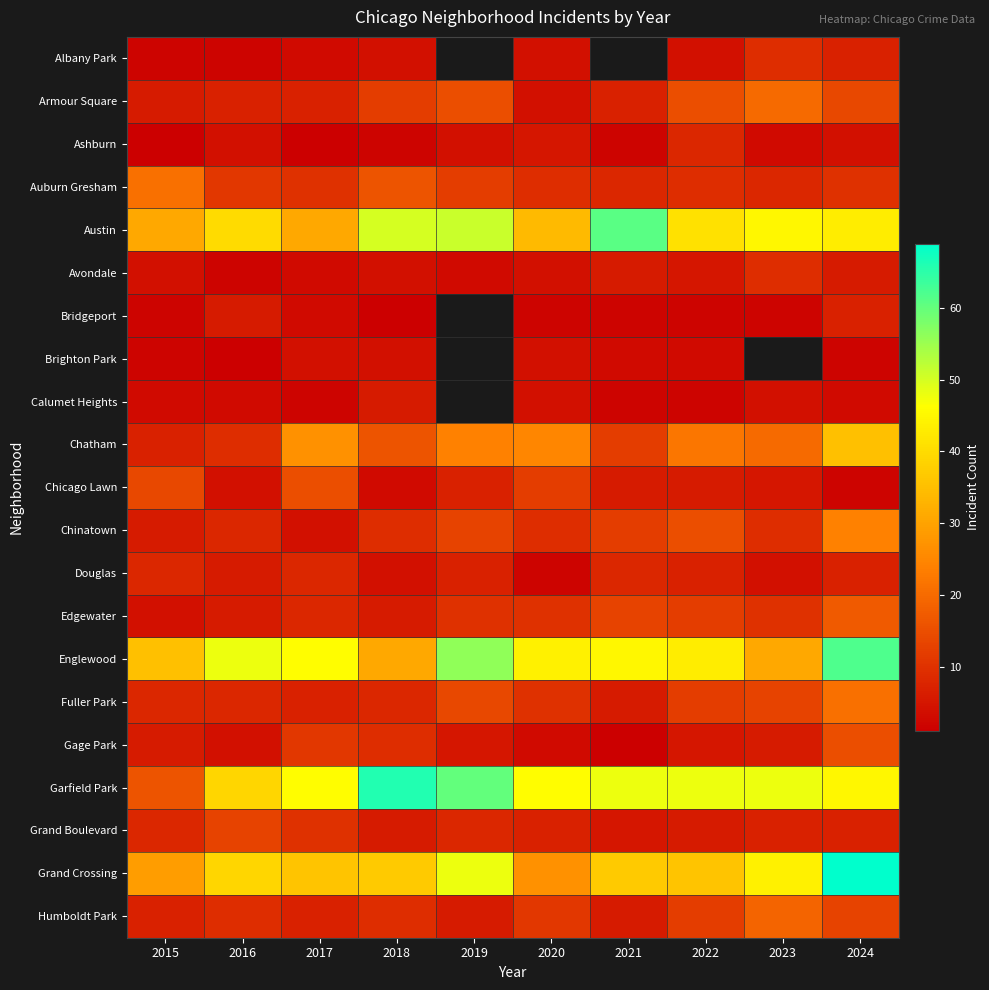

Is it true that Fuller Park equals 6.0 at 2021?

True